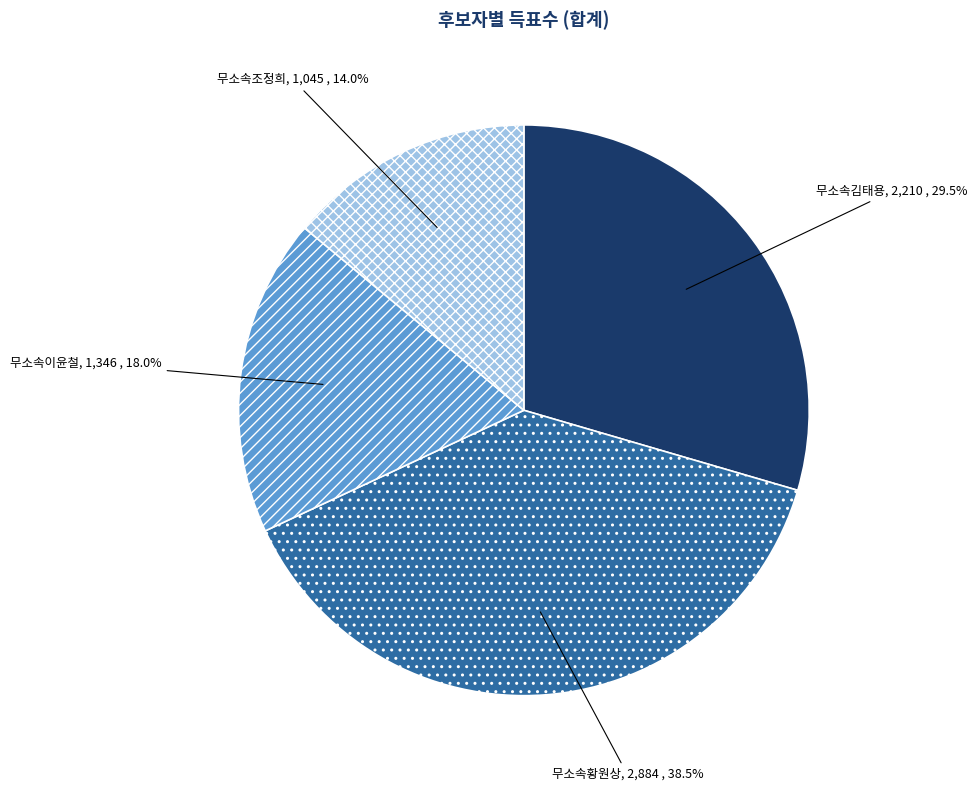

What is the largest slice in the pie chart?

무소속황원상